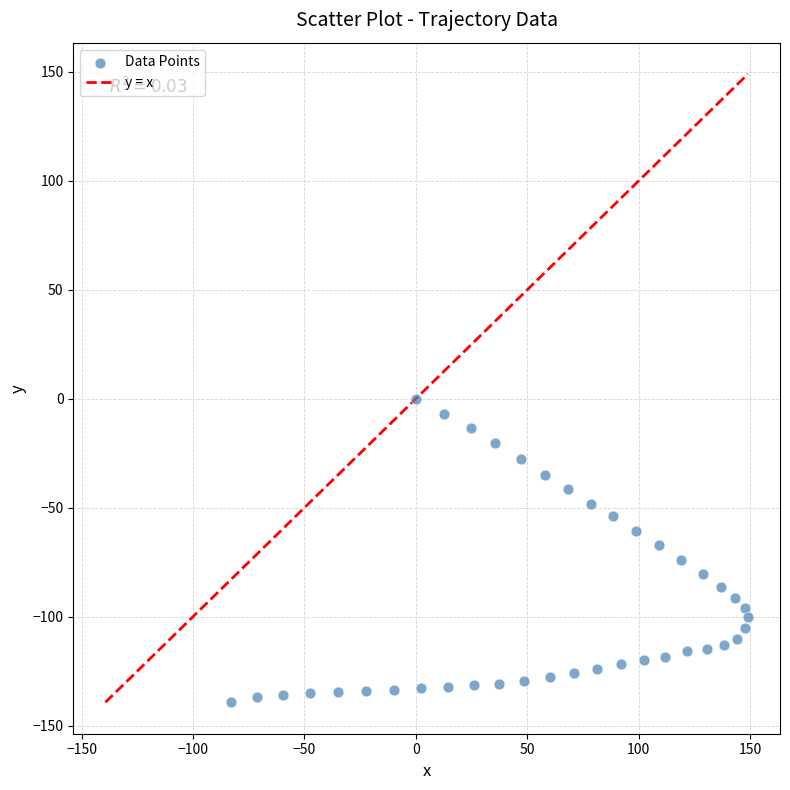

What is the range of Y values (max minus min)?

139.3